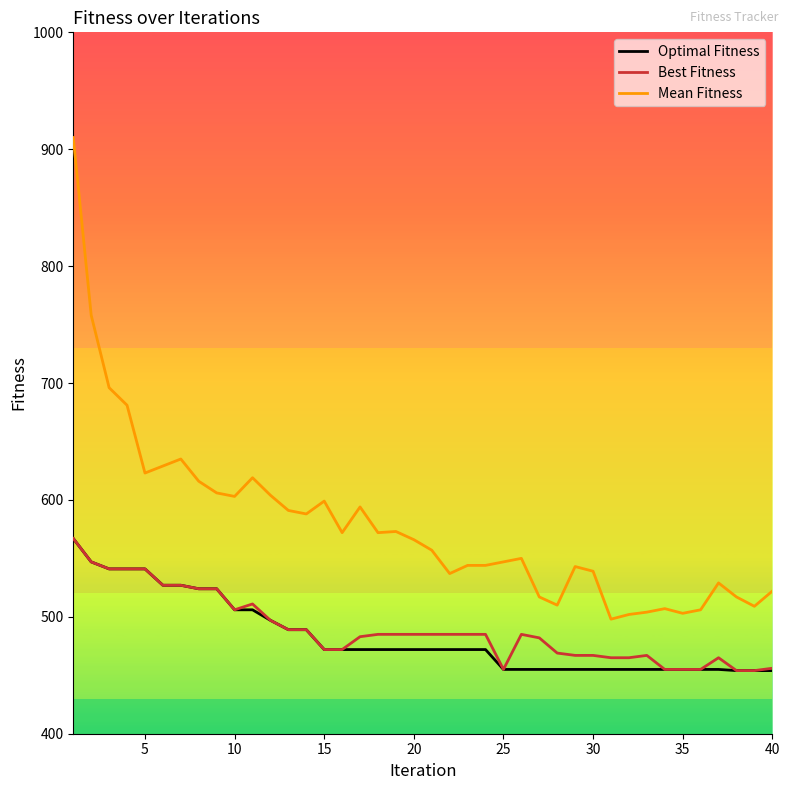

Which series has the largest total across all categories?

Mean Fitness